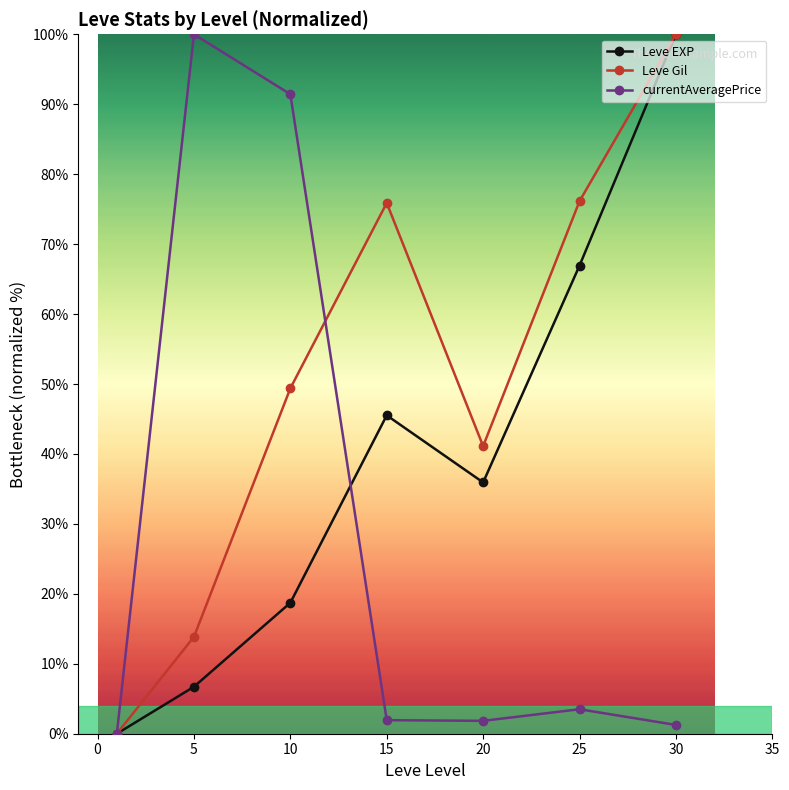

What is the maximum value for Leve Gil?

100.0